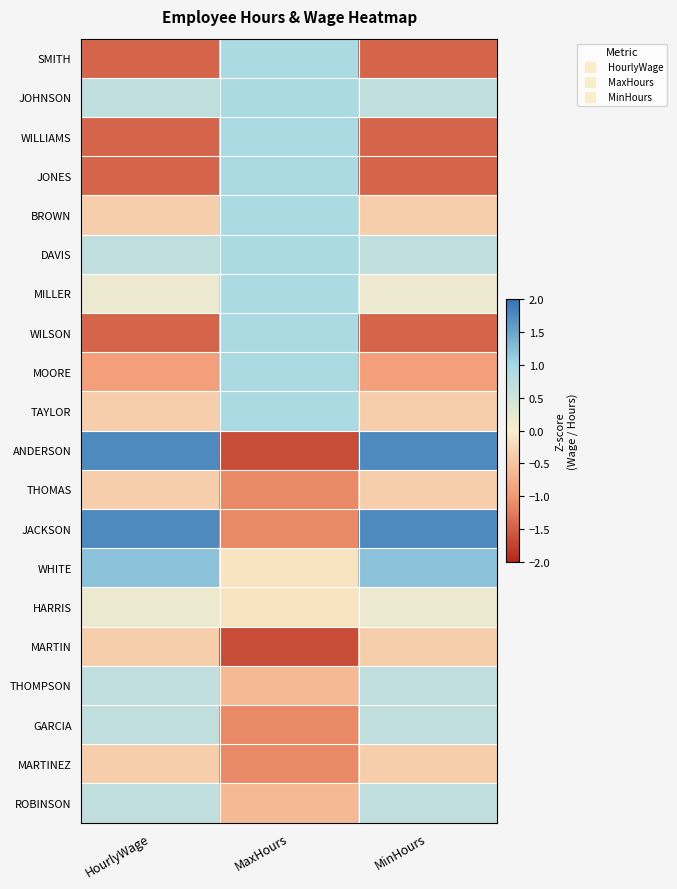

How many data points does each series have?

3